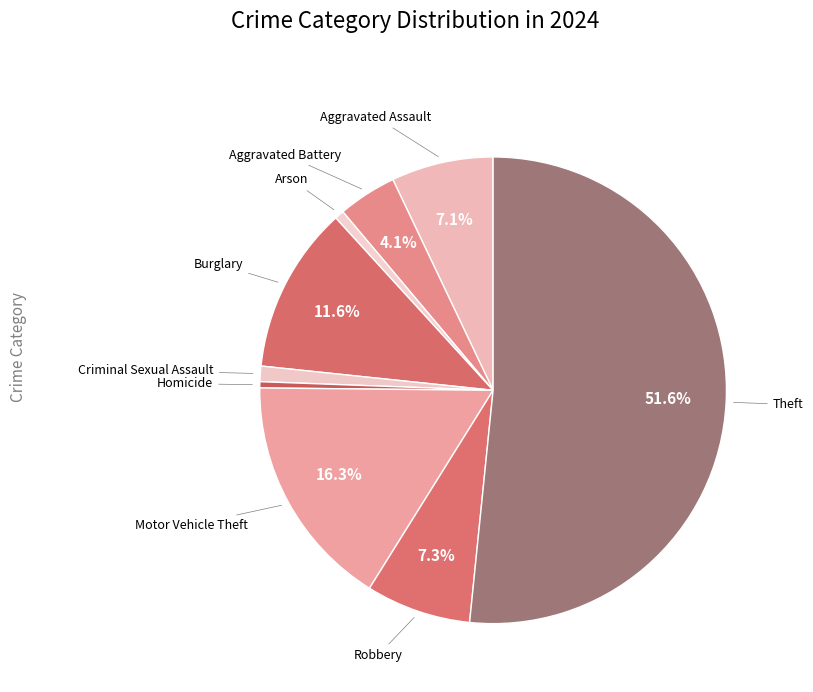

Rank the categories by value from highest to lowest.

Theft, Motor Vehicle Theft, Burglary, Robbery, Aggravated Assault, Aggravated Battery, Criminal Sexual Assault, Arson, Homicide